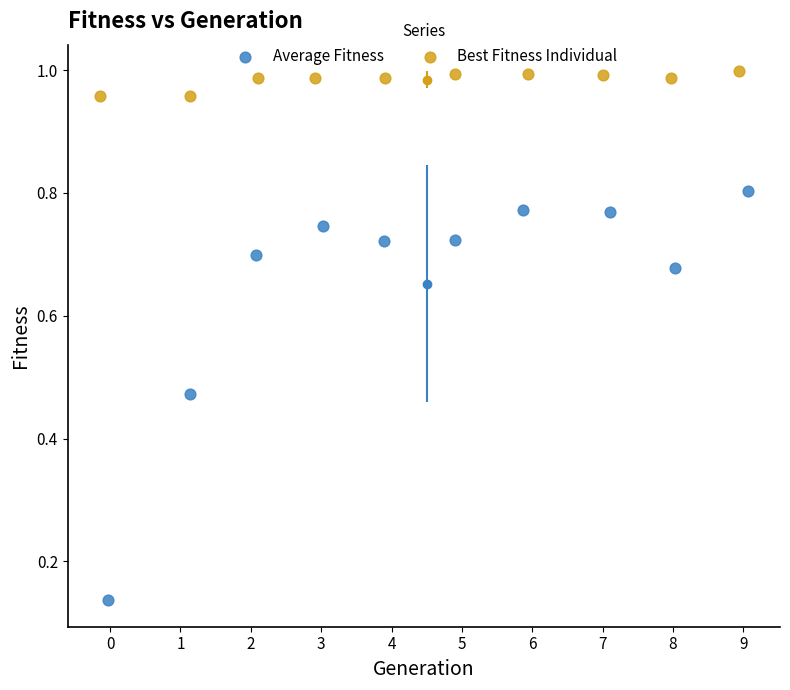

What are all the series names shown in the legend?

Average Fitness, Best Fitness Individual